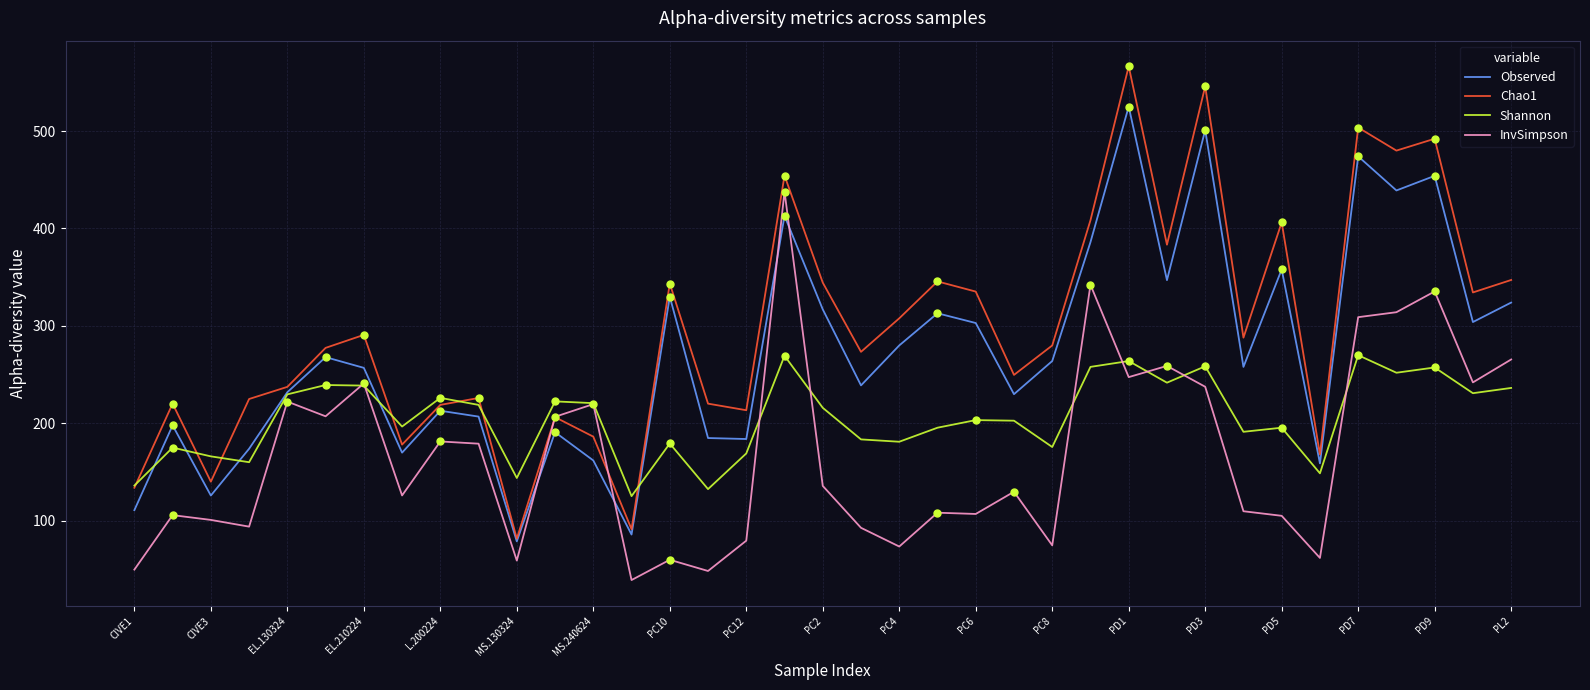

Which series has the largest total across all categories?

Chao1